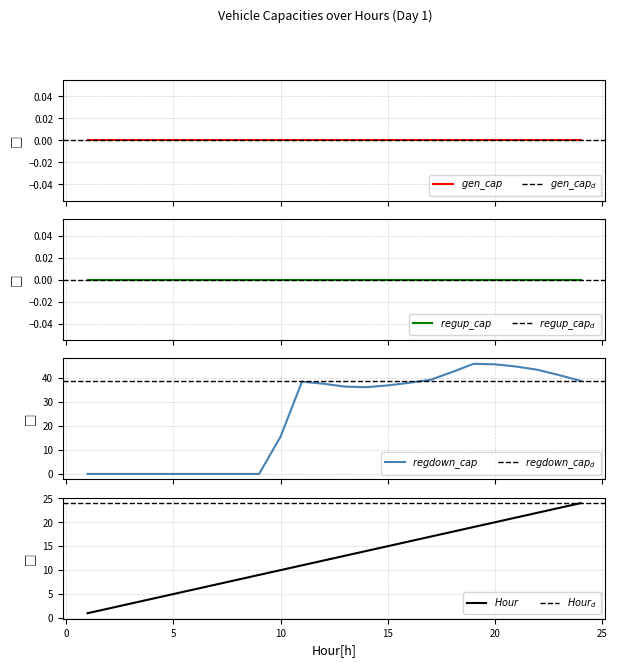

At which label does regdown_capacity_veh first exceed 36?

11